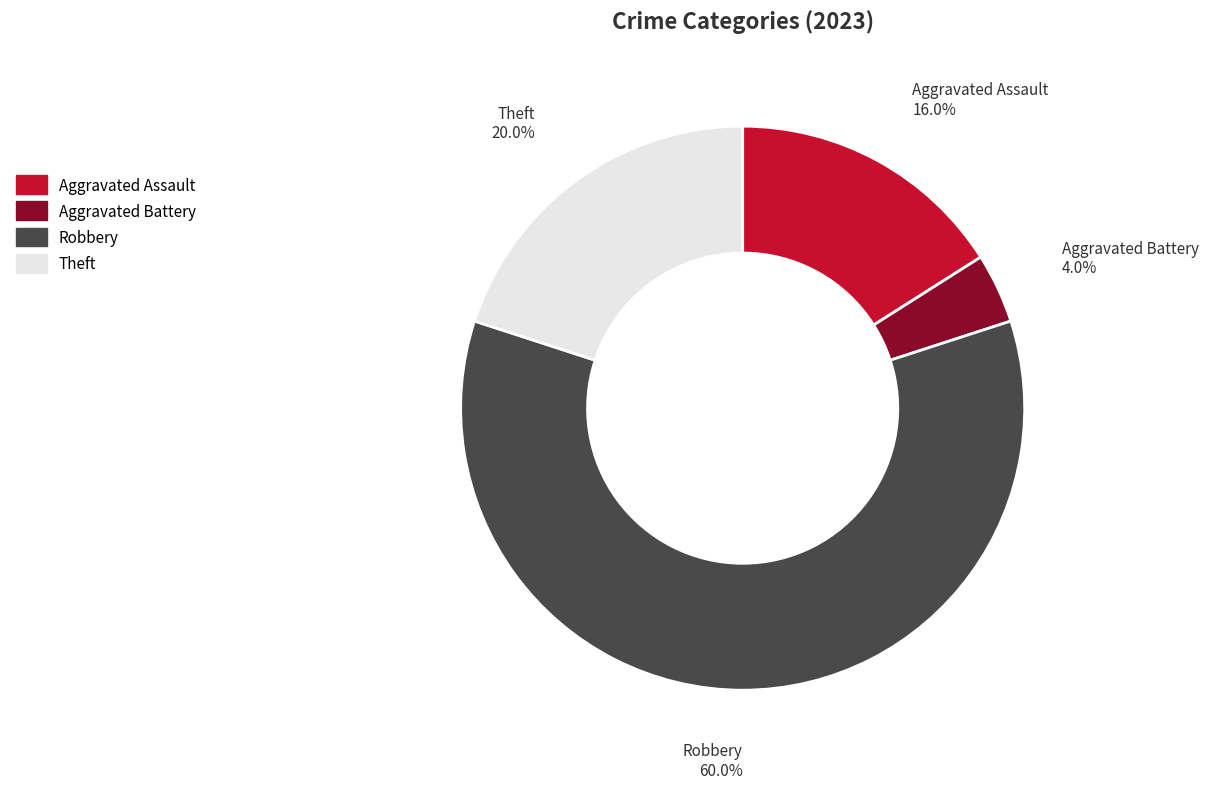

Is there any slice that represents more than half of the pie?

Yes